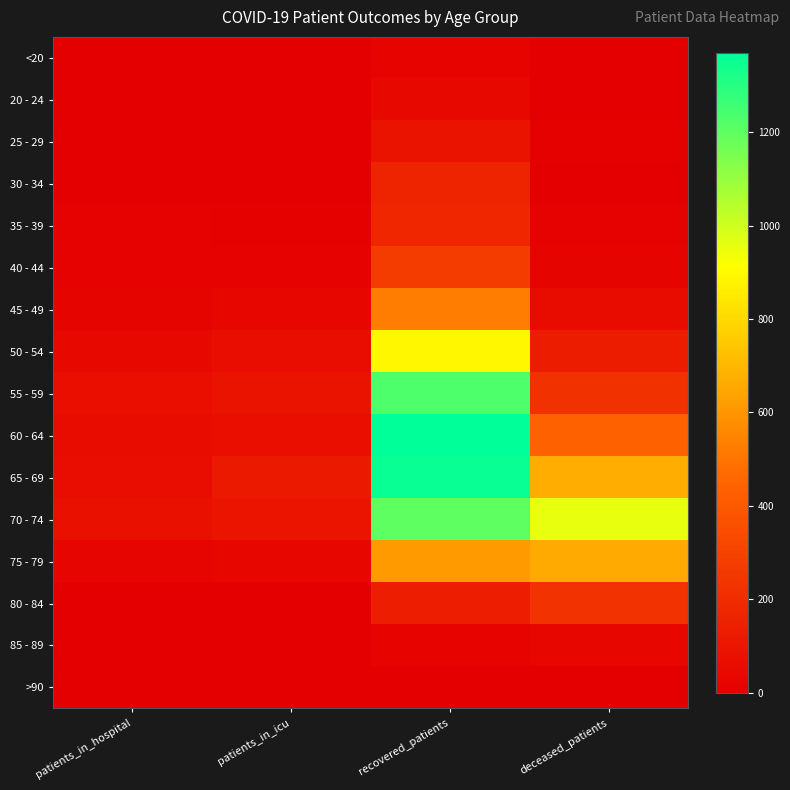

Which series has the largest total across all categories?

70 - 74